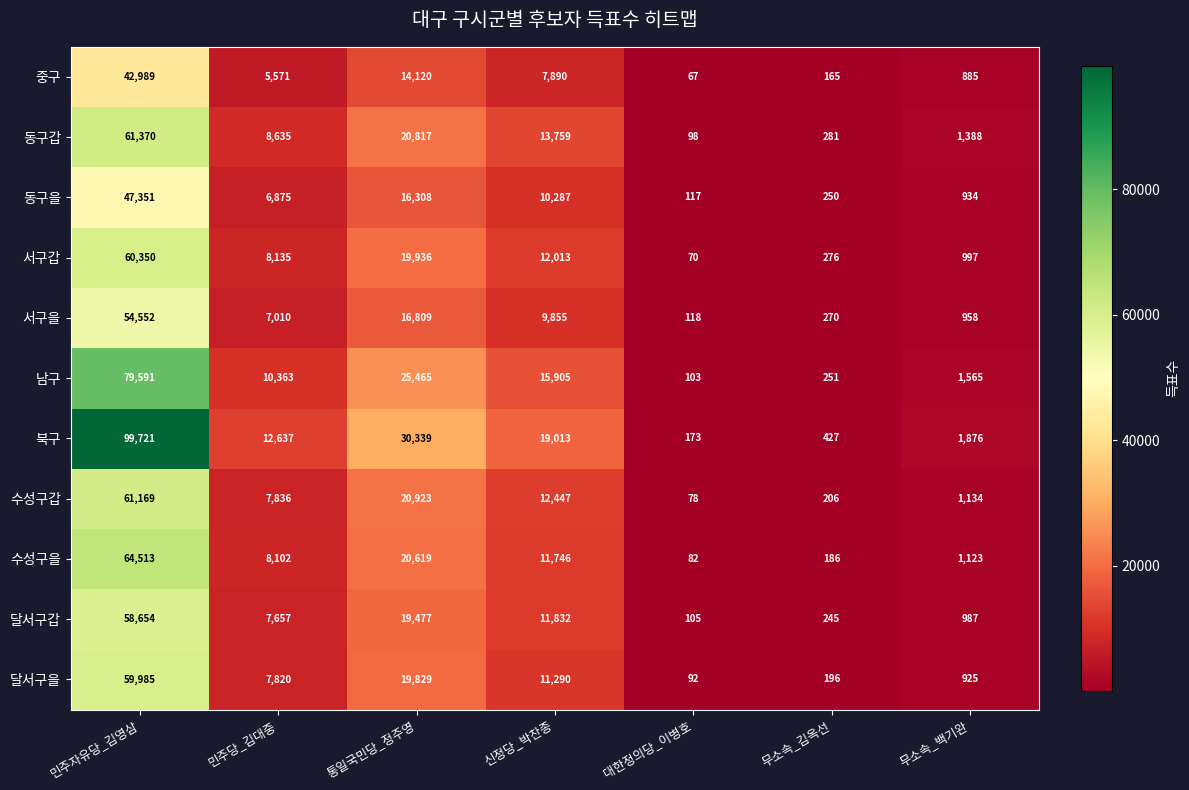

The 남구 series shows 14413 at 통일국민당_정주영. True or false?

False